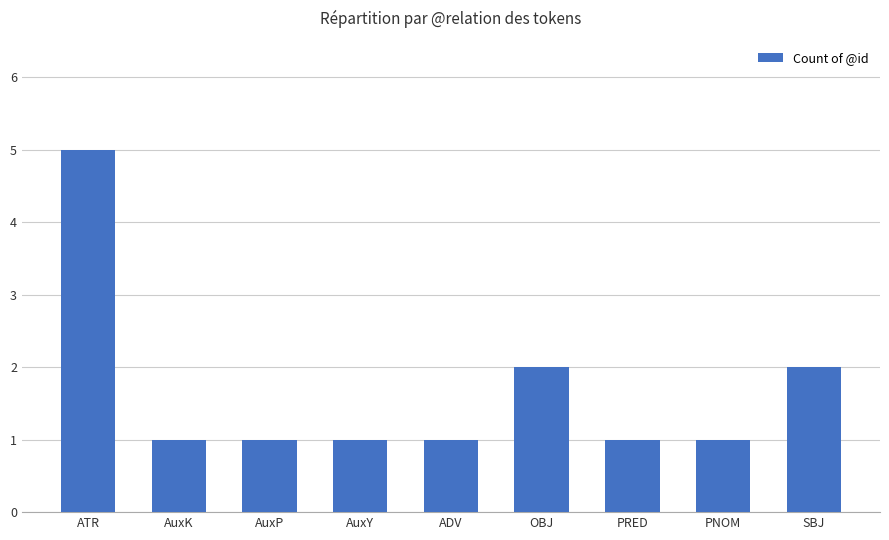

What is the change in value from ADV to SBJ?

+1